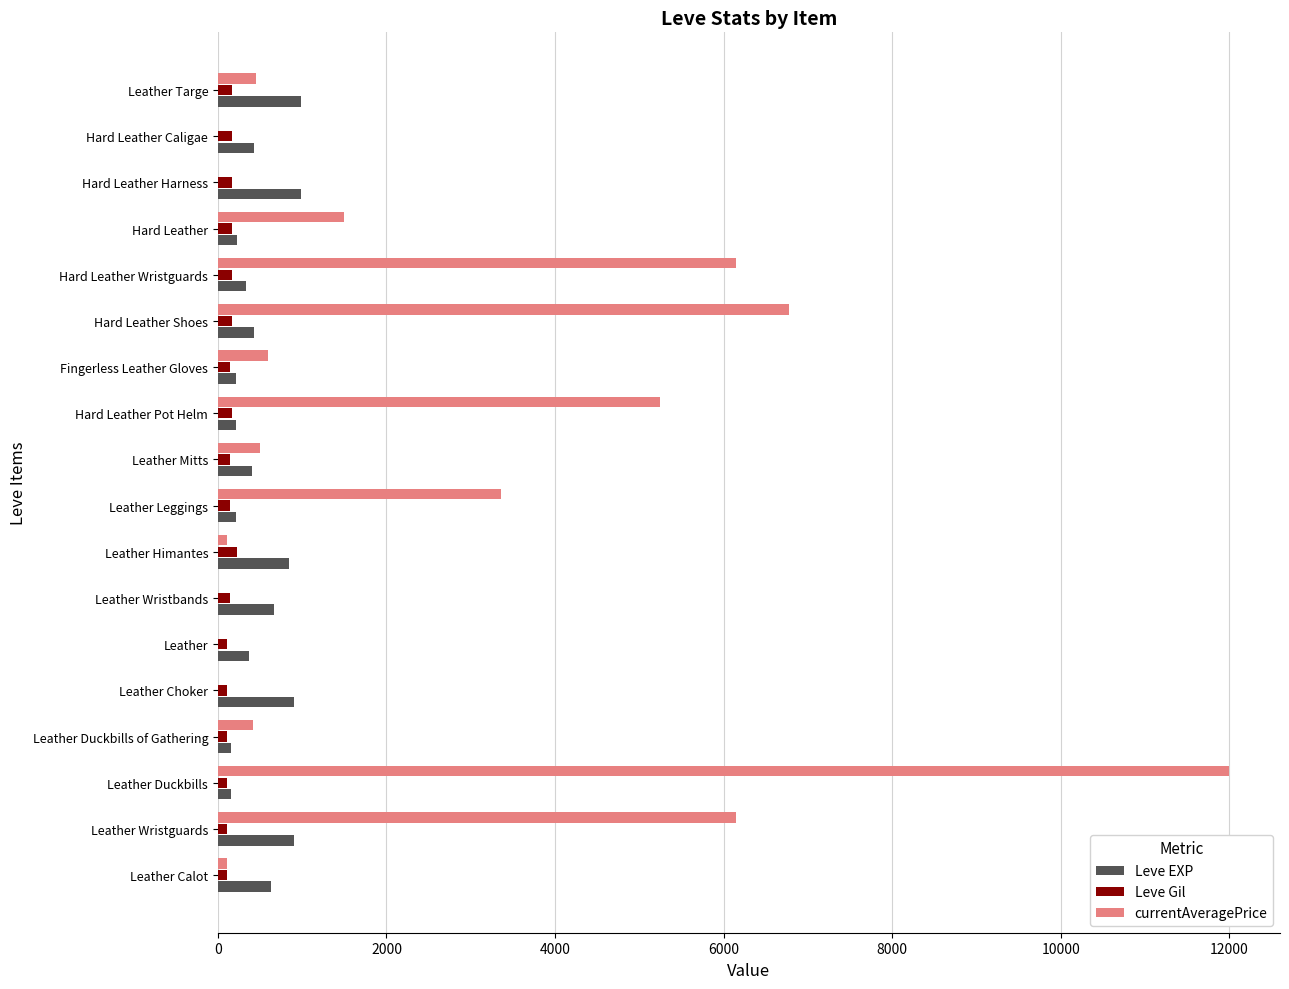

Which series has the largest total across all categories?

currentAveragePrice